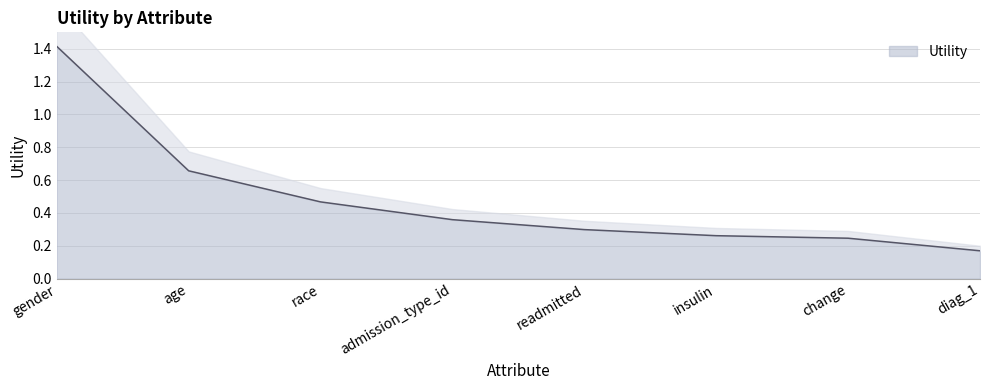

List the labels in order of value, smallest first.

diag_1, change, insulin, readmitted, admission_type_id, race, age, gender